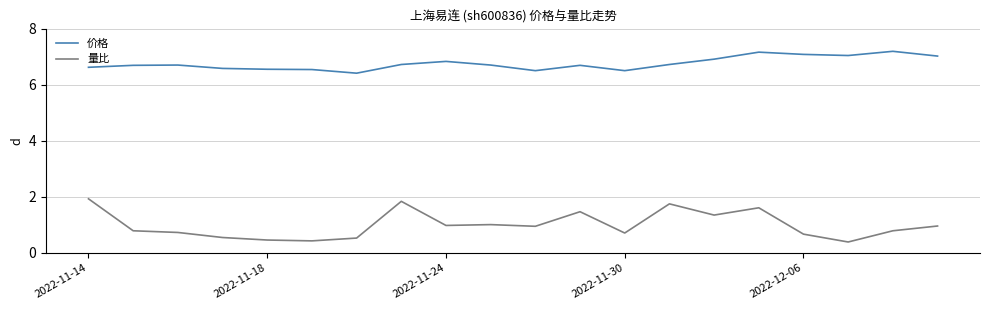

Rank the series by their maximum value, from highest to lowest.

价格, 量比